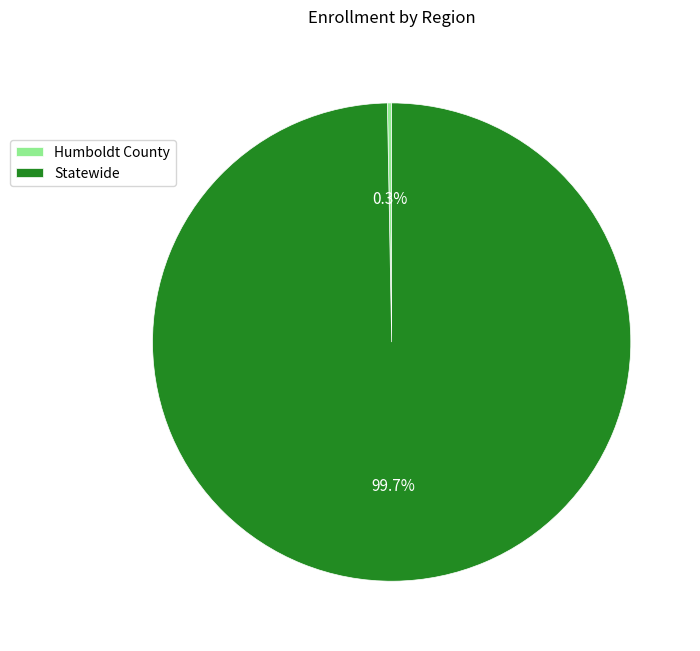

Count the number of slices in the pie.

2